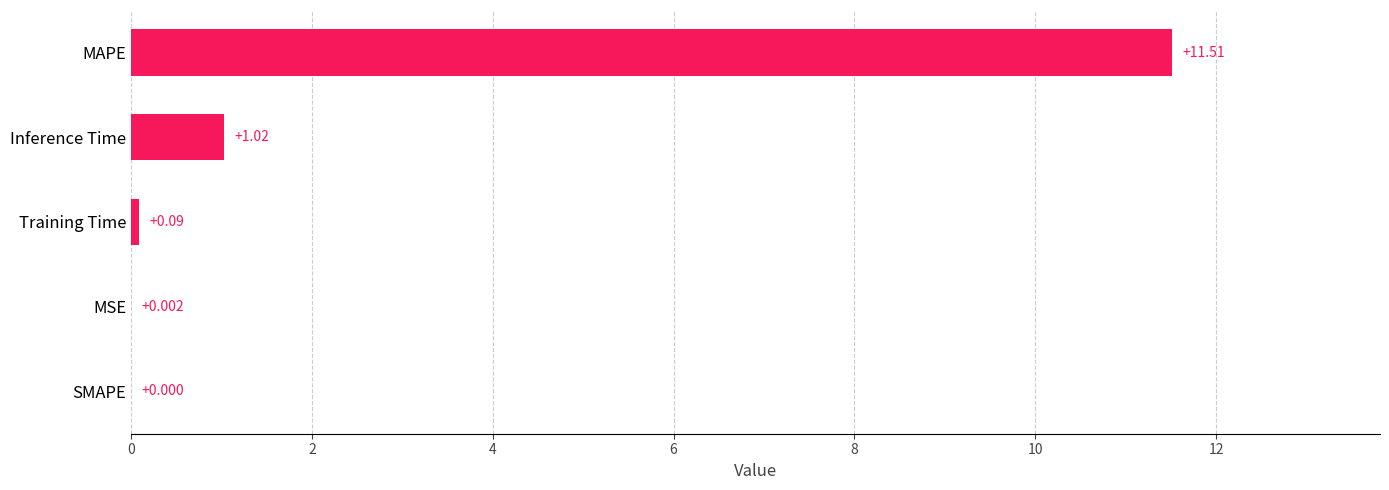

Where is the data nearest to the value 5?

Inference Time